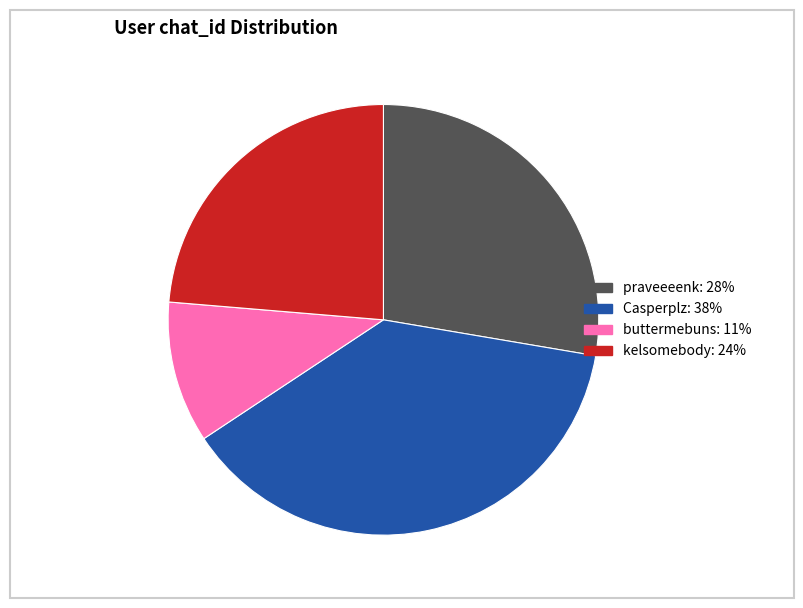

The Casperplz slice represents 47% of the pie. True or false?

False